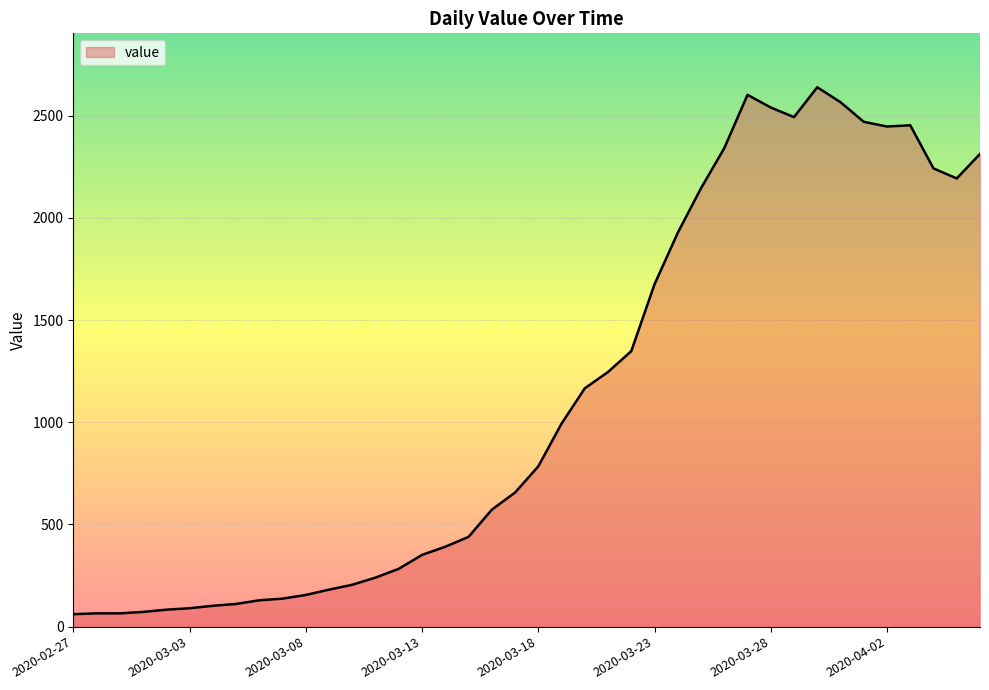

How many values are below 784?

20